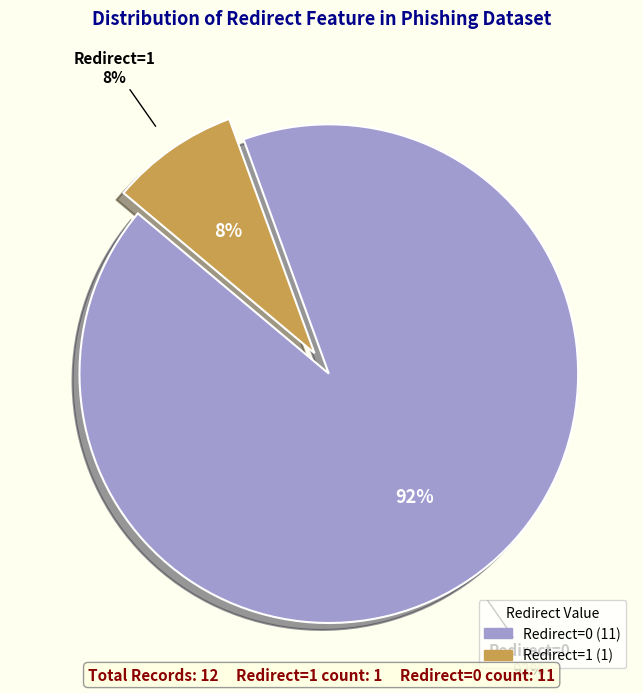

True or false: 9 accounts for 12% of the total.

False